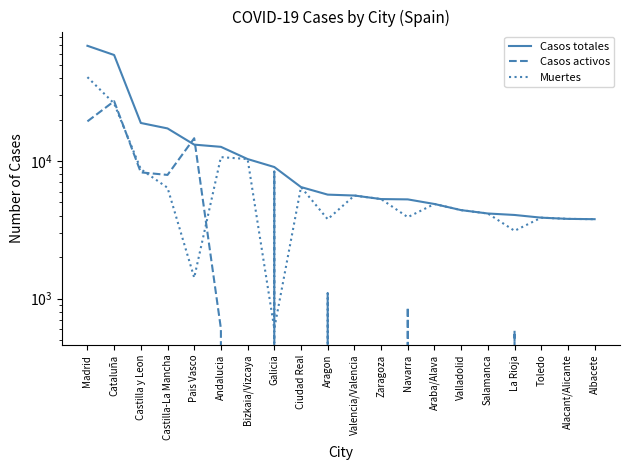

True or false: Muertes and Casos activos cross at least once.

True